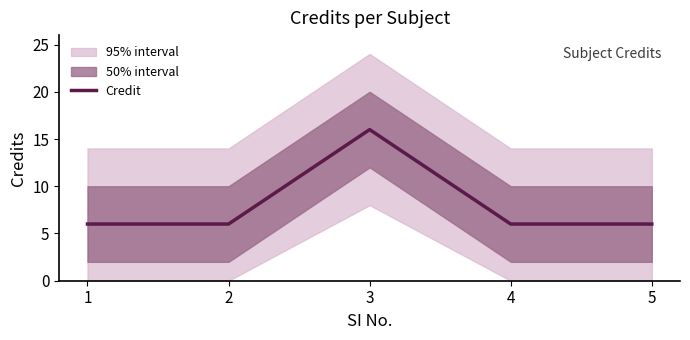

What is the smallest value displayed?

6